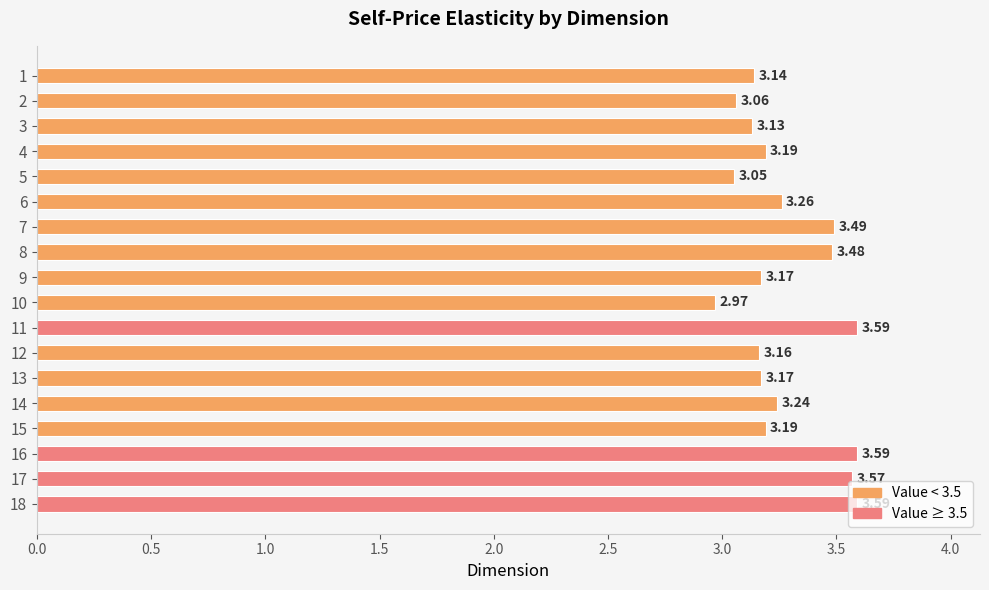

What is the sum of all values?

59.0